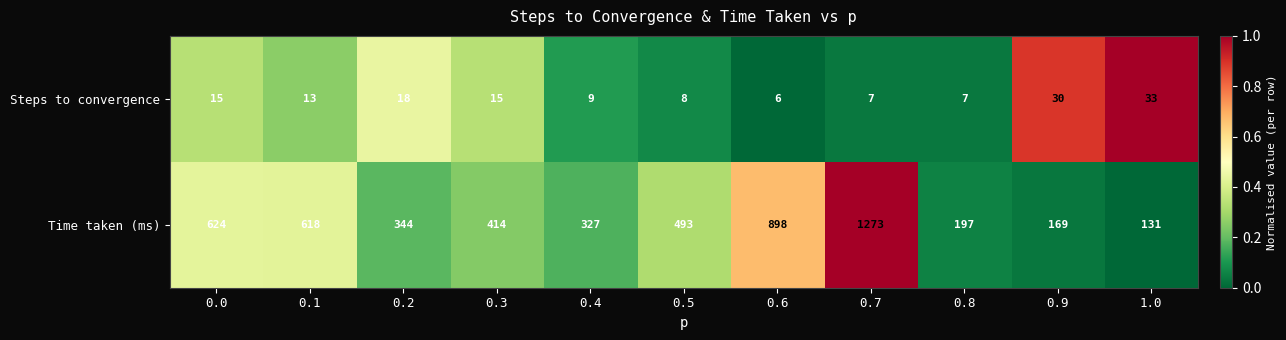

At which category does the chart reach its peak across all series?

0.7